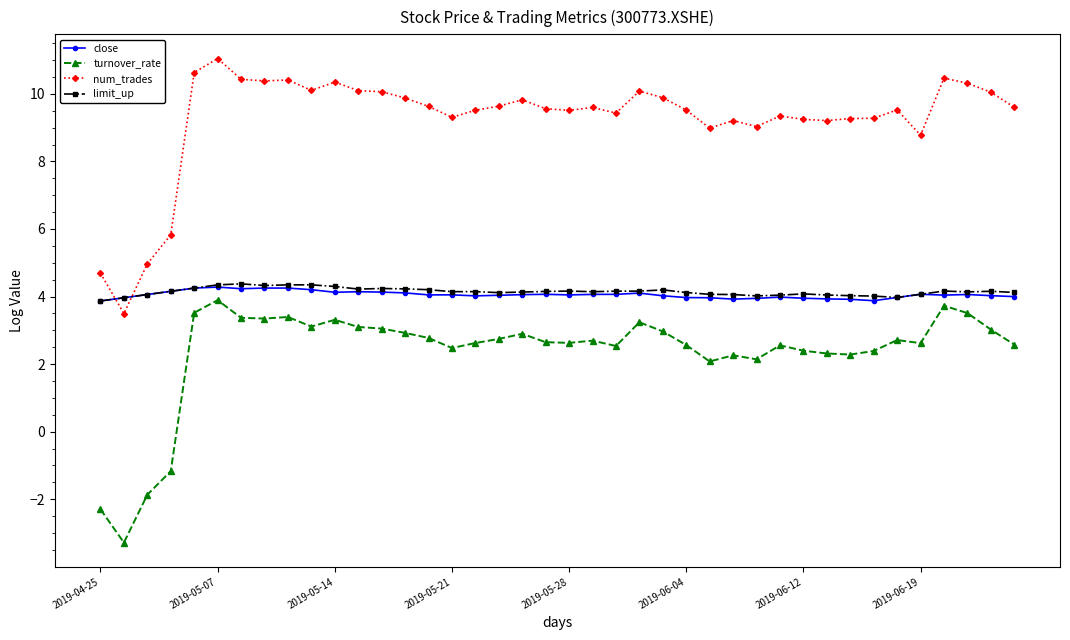

How many categories are shown in the chart?

40